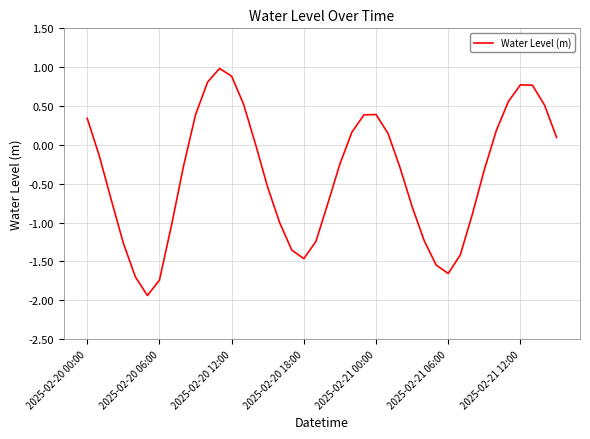

What is the difference between the maximum and minimum values?

2.9